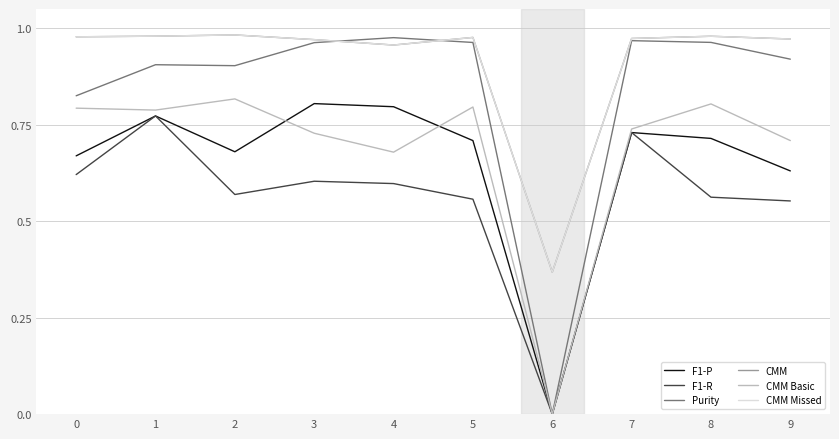

True or false: F1-P and CMM Missed intersect in this chart.

False